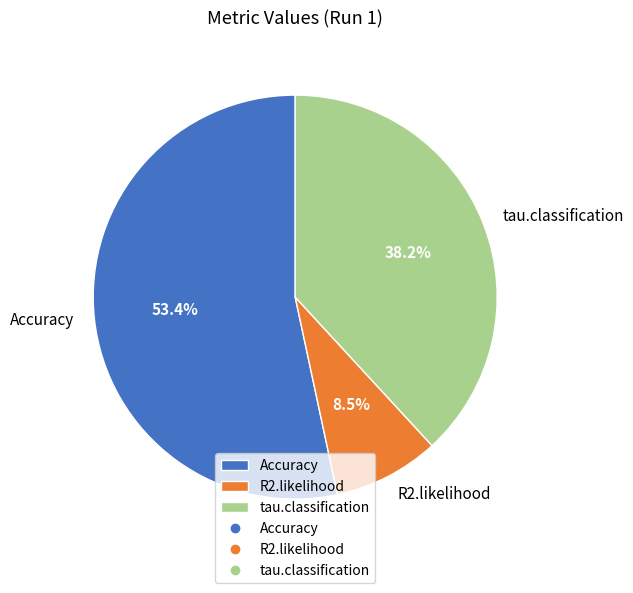

How many slices are in this pie chart?

3